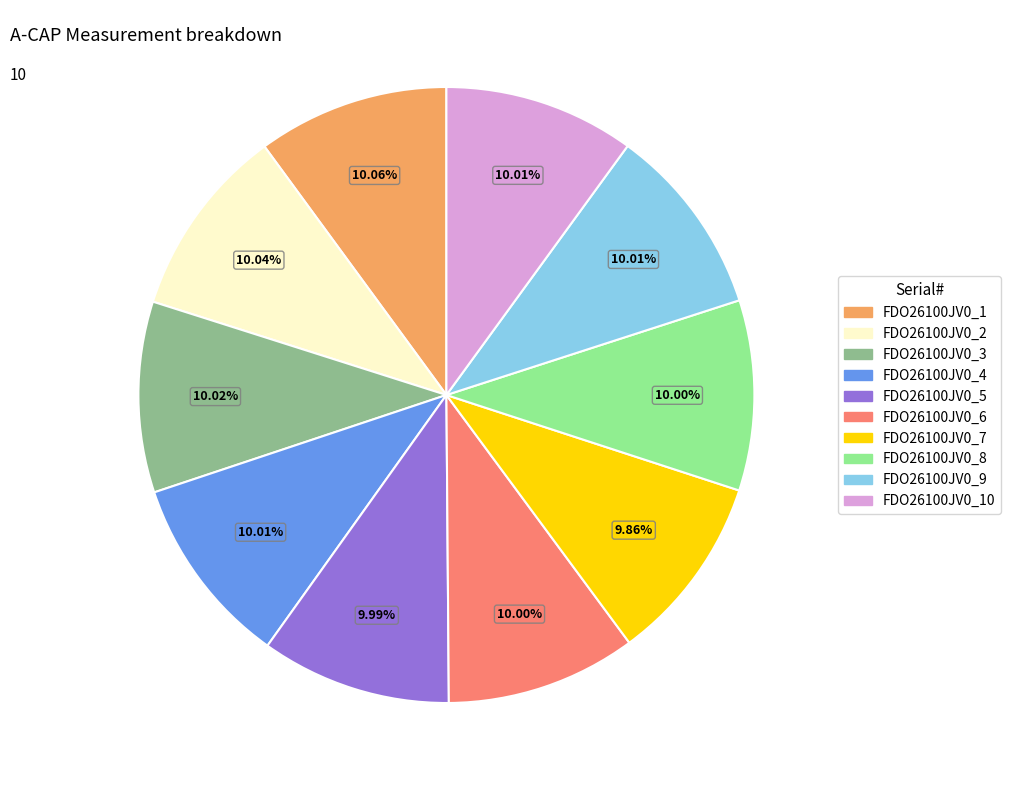

True or false: FDO26100JV0_1 accounts for 25% of the total.

False